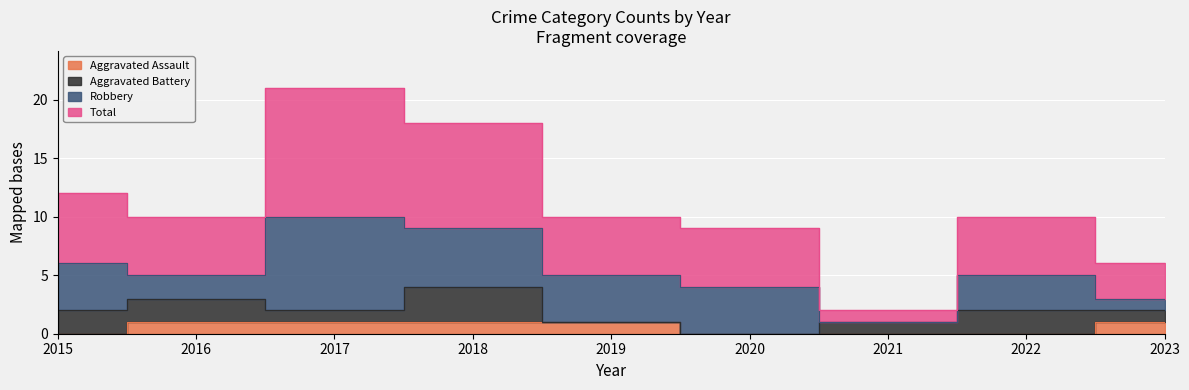

True or false: Total and Aggravated Assault intersect in this chart.

False